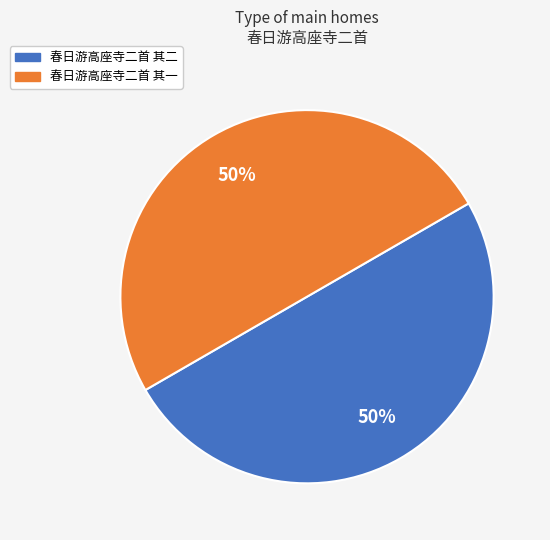

To the nearest percent, what is the combined percentage of 春日游高座寺二首 其二 and 春日游高座寺二首 其一?

100%